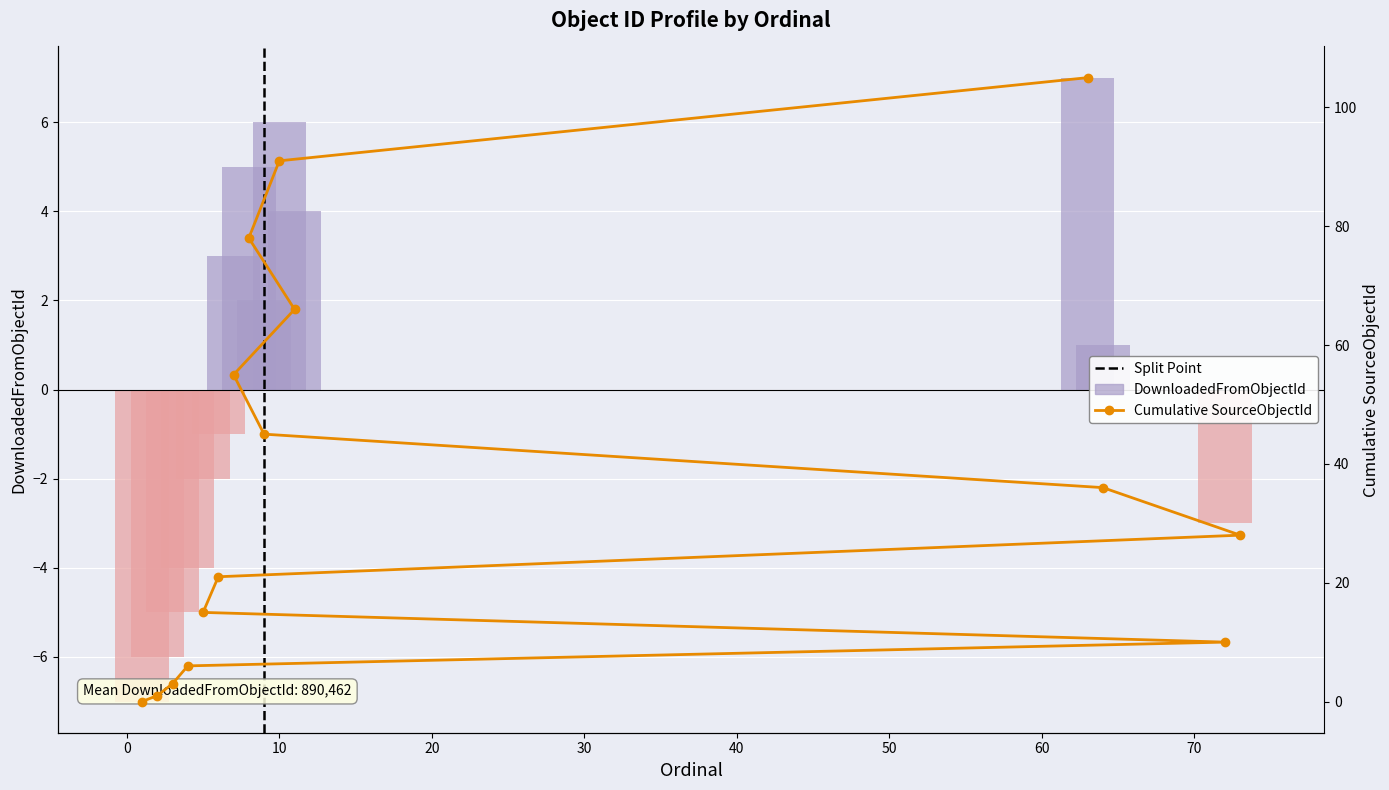

Reading left to right, what are all the values shown in this chart?

-7	-6	-5	-4	-3	-2	-1	0	1	2	3	4	5	6	7